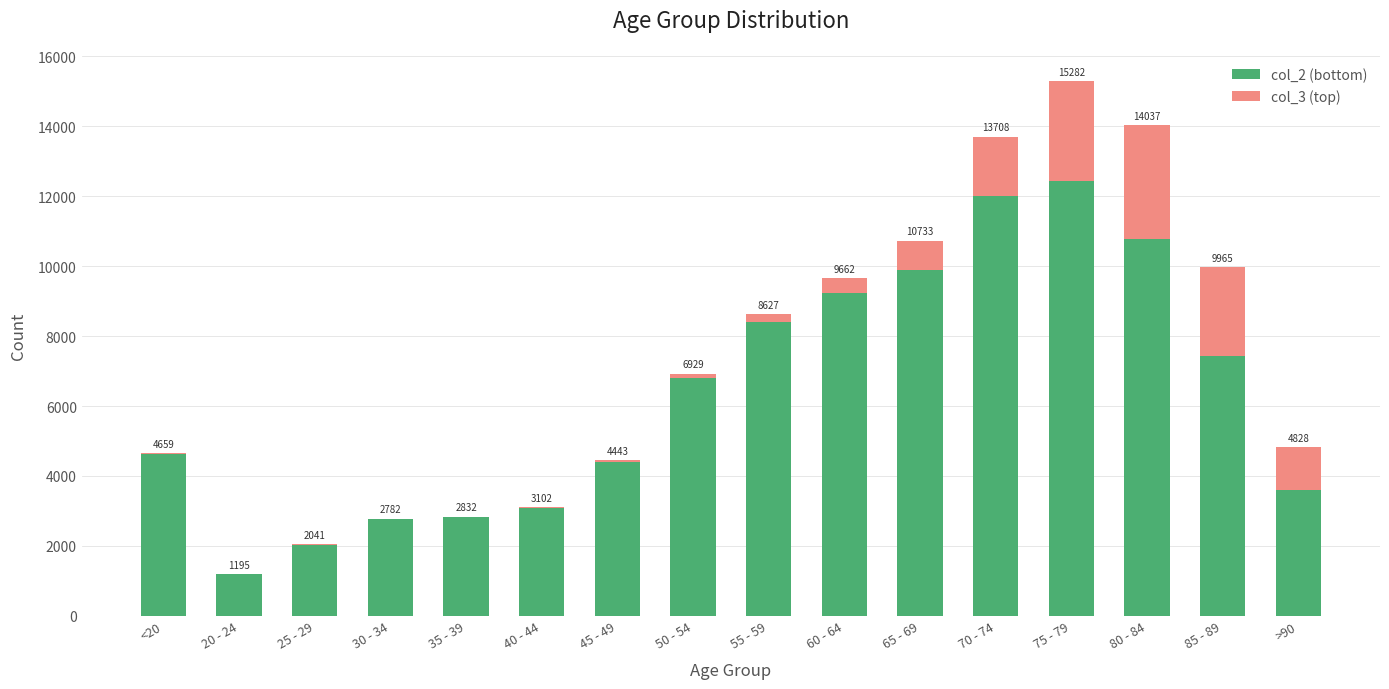

Does the chart contain stacked bars?

Yes